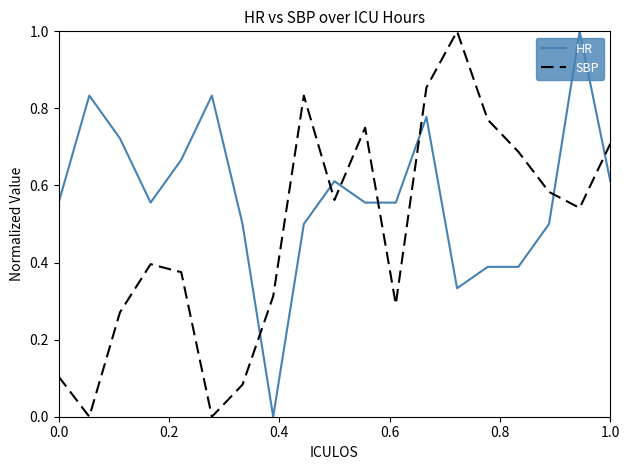

Which series ends up on top after the final intersection of HR and SBP?

SBP